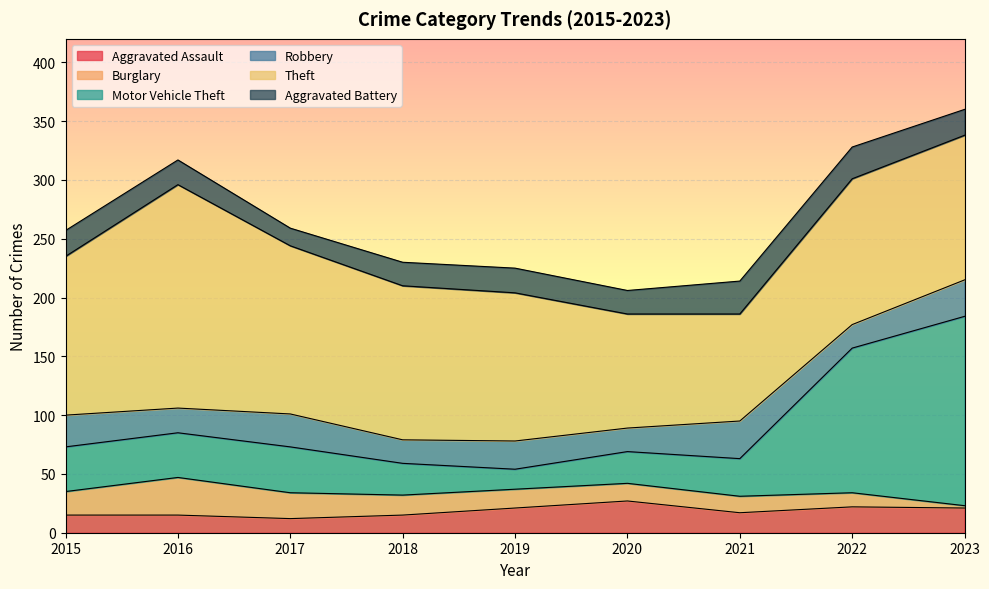

True or false: Aggravated Assault has a value of 17 at 2021.

True